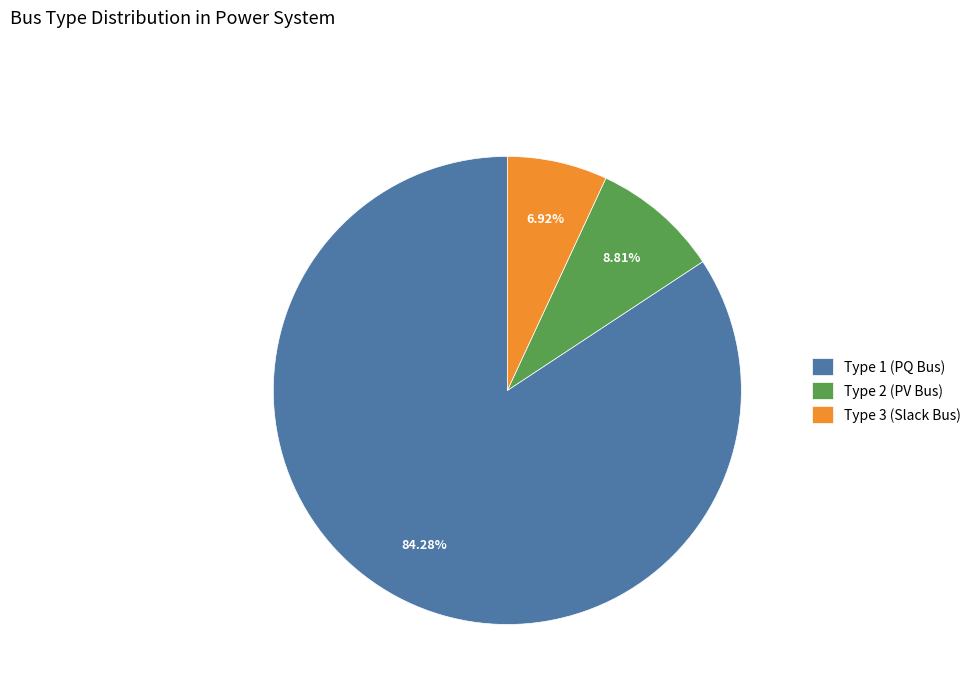

Which slice represents more than half of the pie?

Type 1 (PQ Bus)